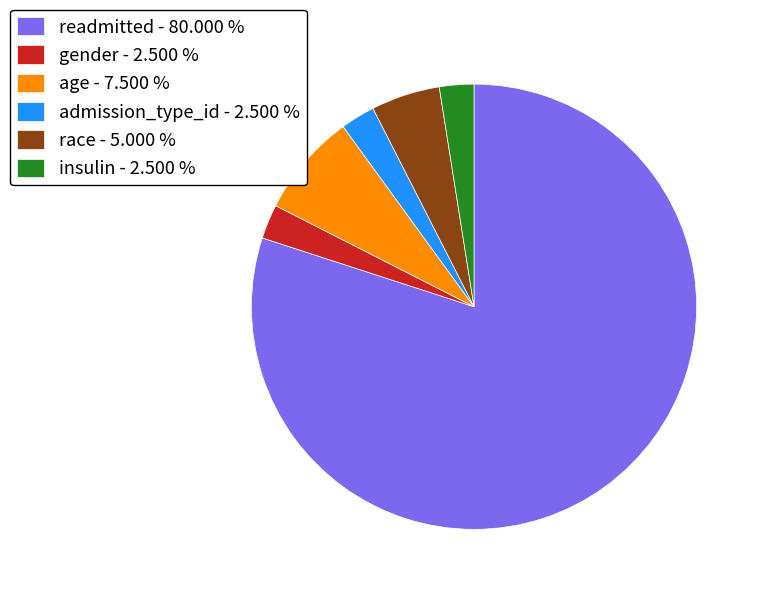

Is admission_type_id the majority of the pie?

No